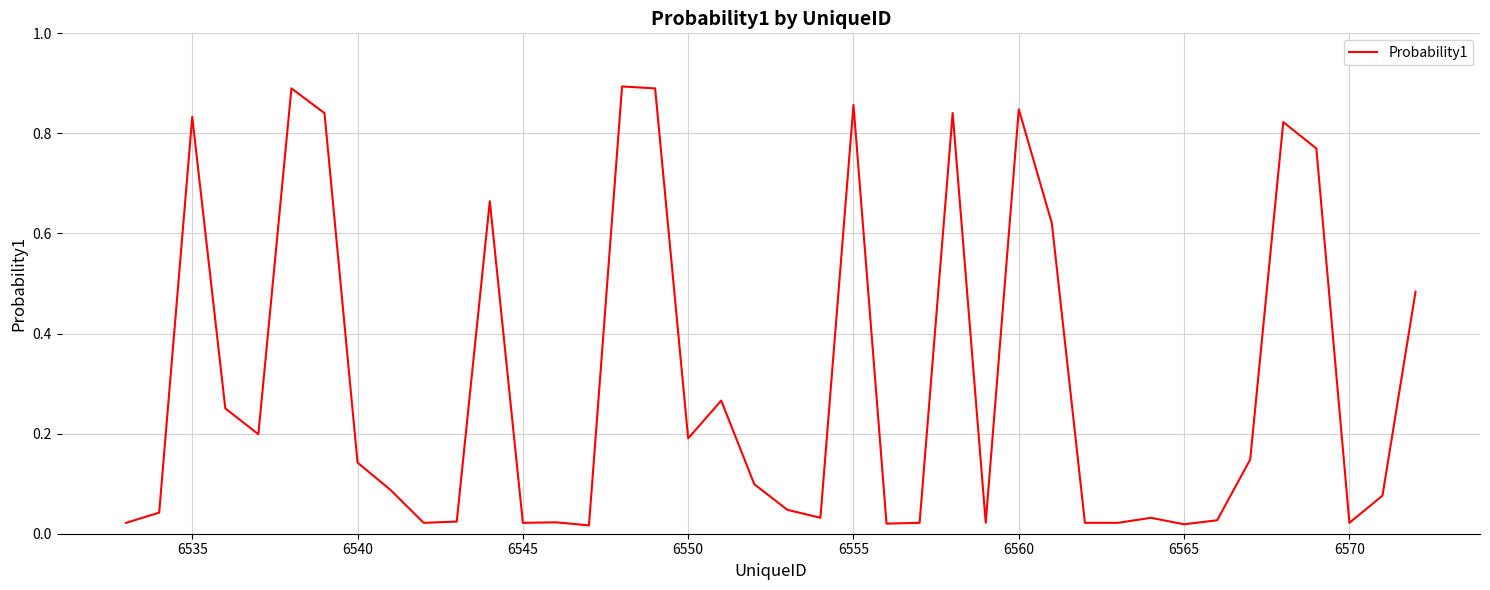

Does the chart have visible grid lines?

Yes